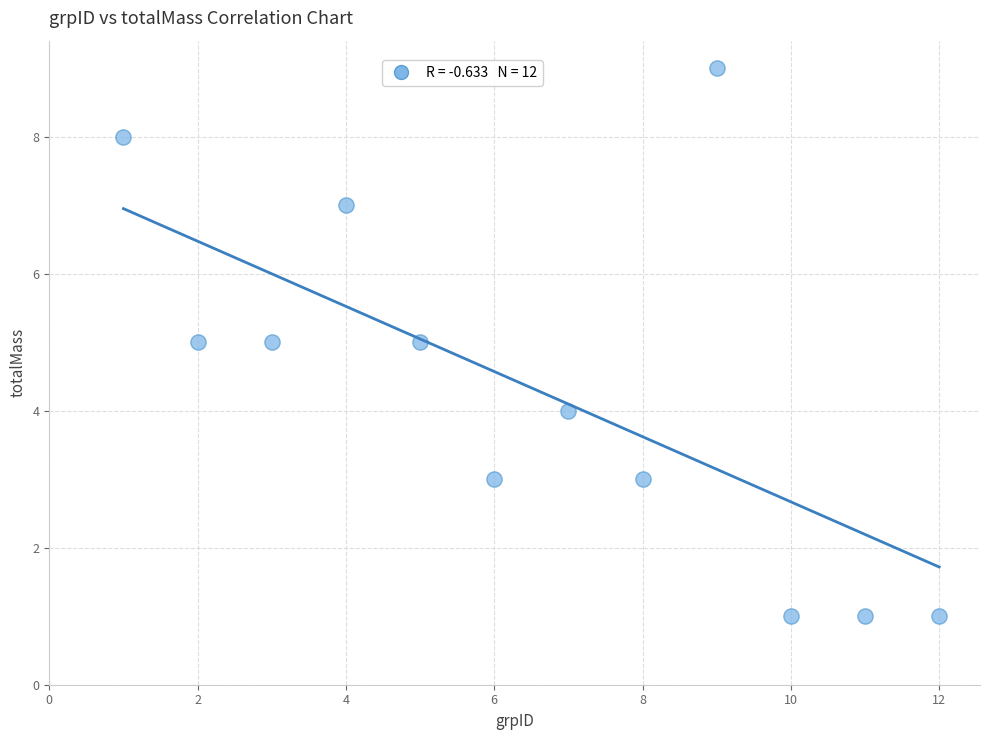

What is the range of Y values (max minus min)?

8